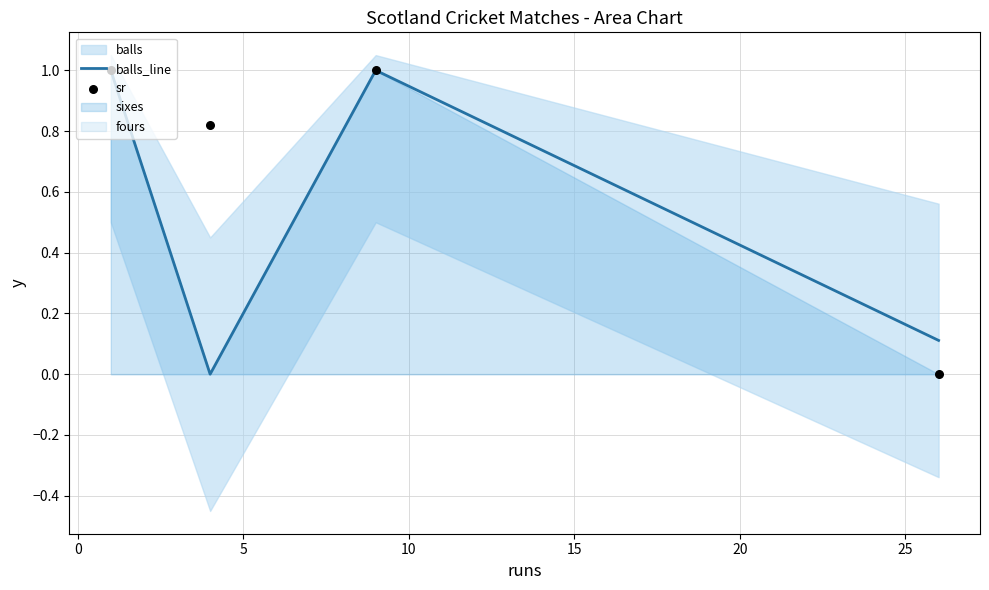

Which series reaches the maximum Y coordinate?

balls_line